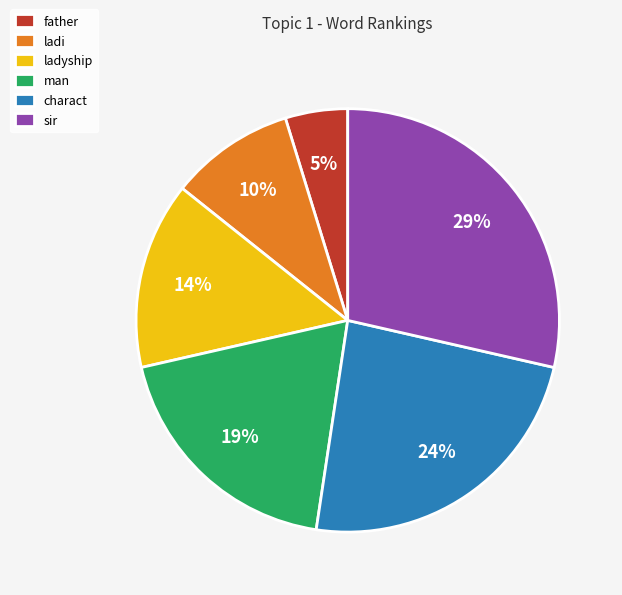

To the nearest percent, what percentage of the pie is charact?

24%